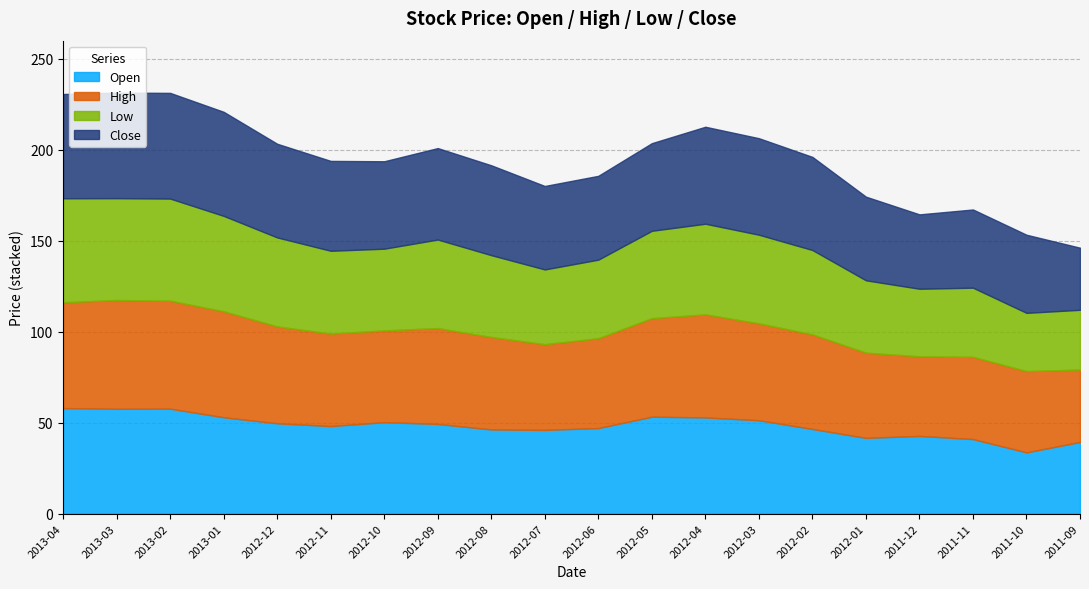

What are all the series names shown in the legend?

Open, High, Low, Close